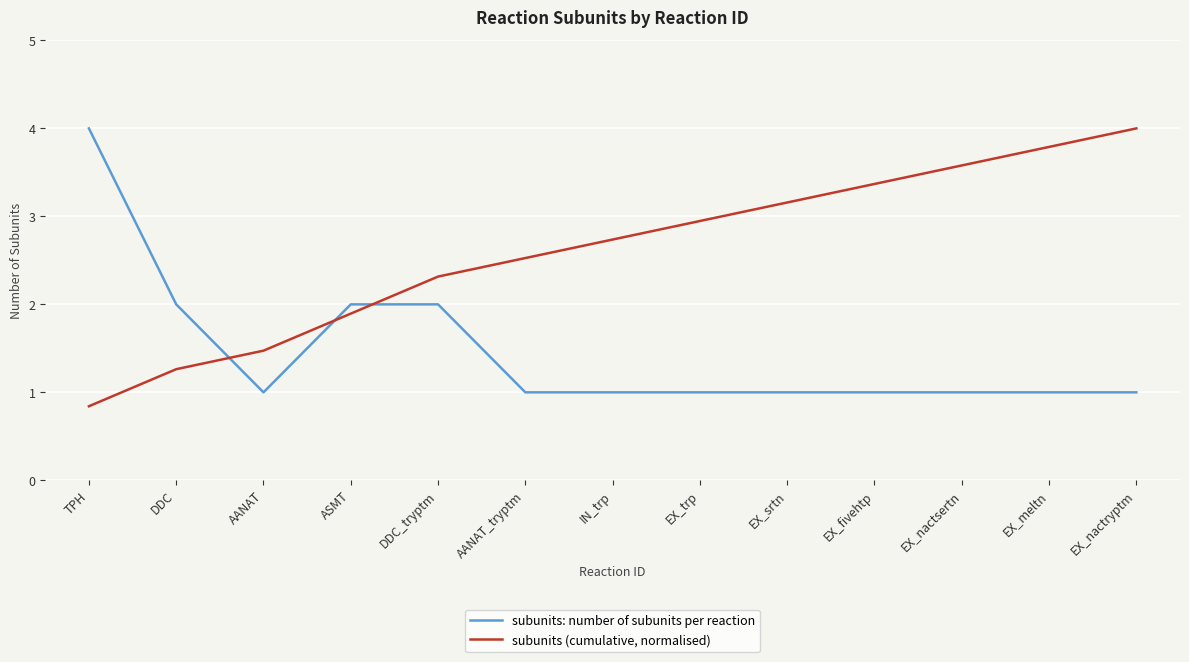

Count the subunits: number of subunits per reaction values in the range 1 to 2.

12